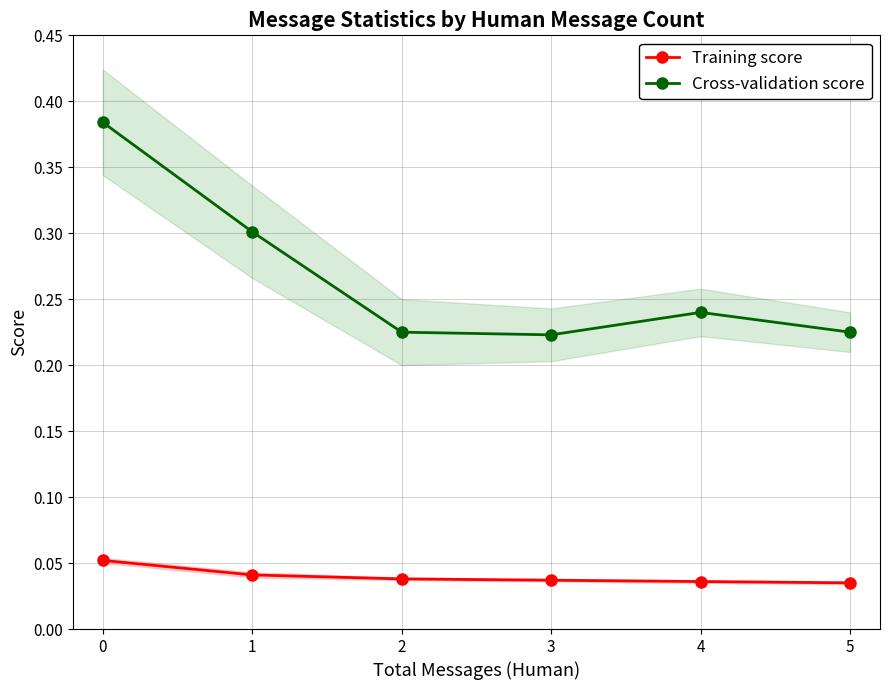

How many Training score values are between 0 and 1?

6